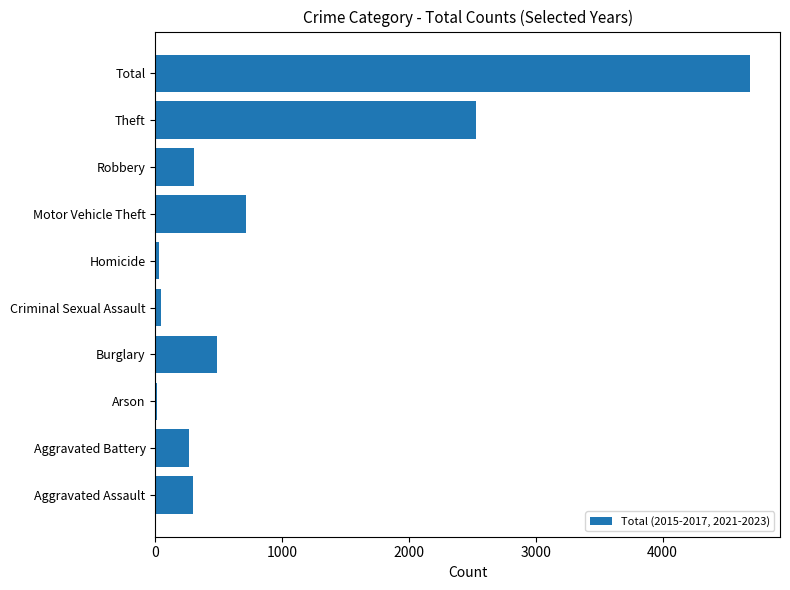

What is the average value?

938